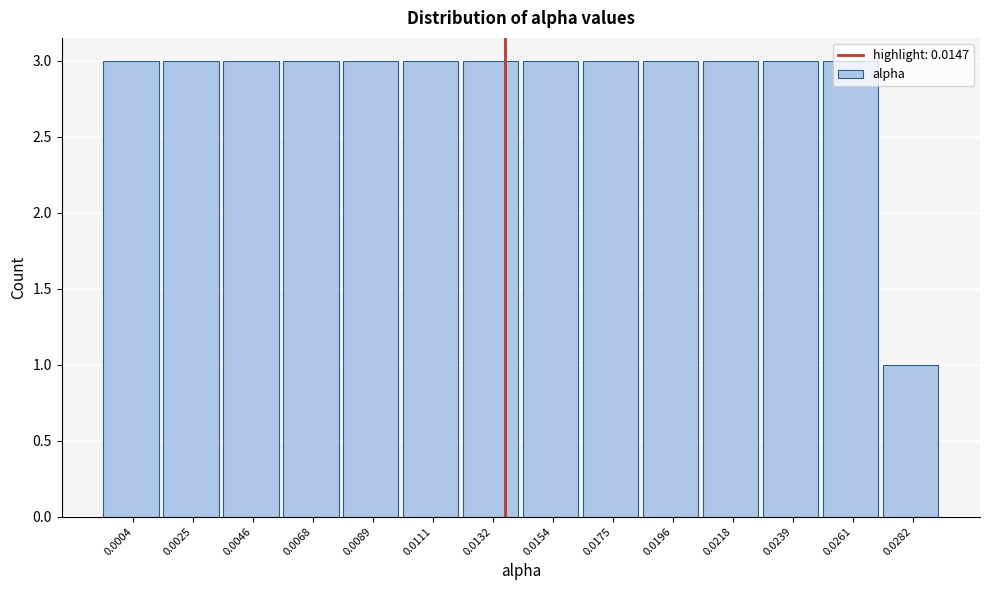

What value does the data have at 0.0111?

3